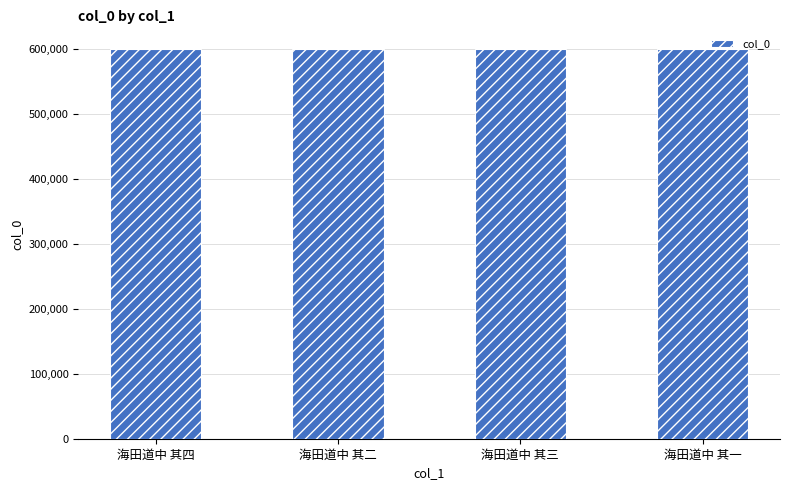

What is the sum of the values at 海田道中 其四 and 海田道中 其三?

1201395